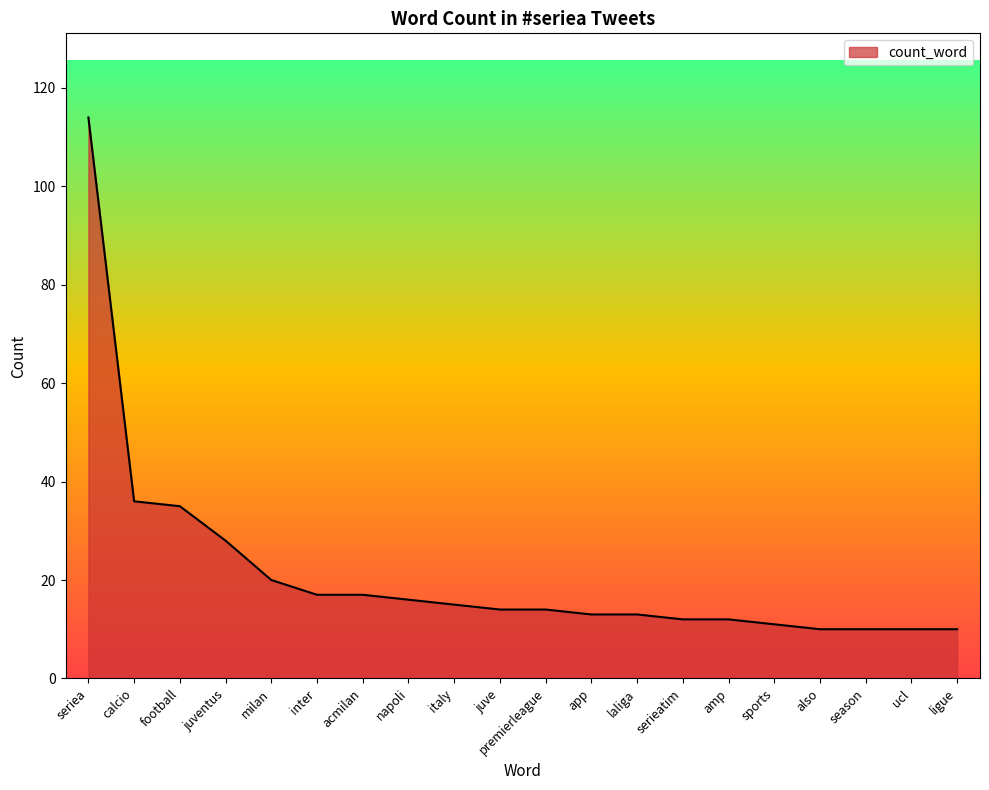

Reading right to left, list all the values displayed in this chart.

10	10	10	10	11	12	12	13	13	14	14	15	16	17	17	20	28	35	36	114